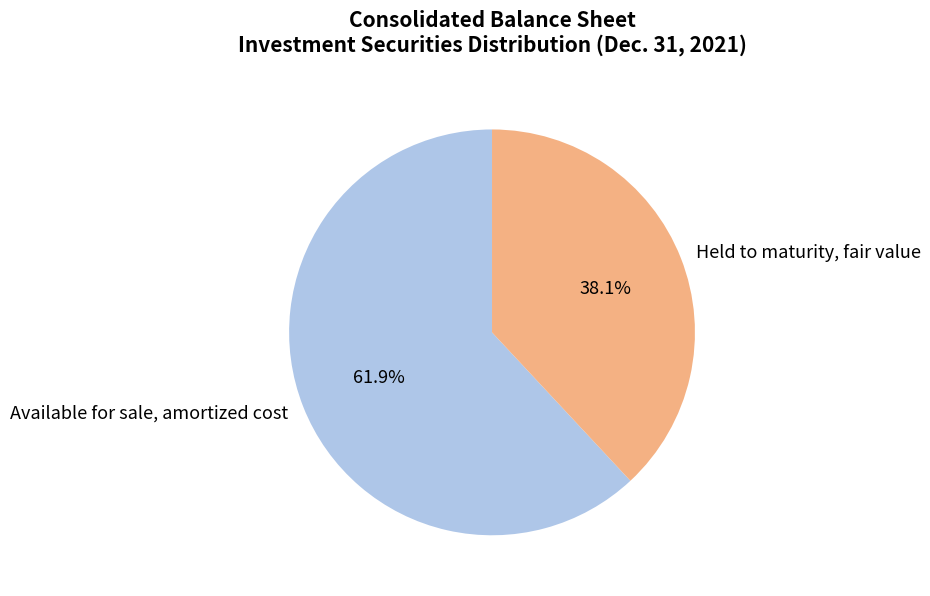

What percentage is NOT represented by Available for sale, amortized cost?

38.1%